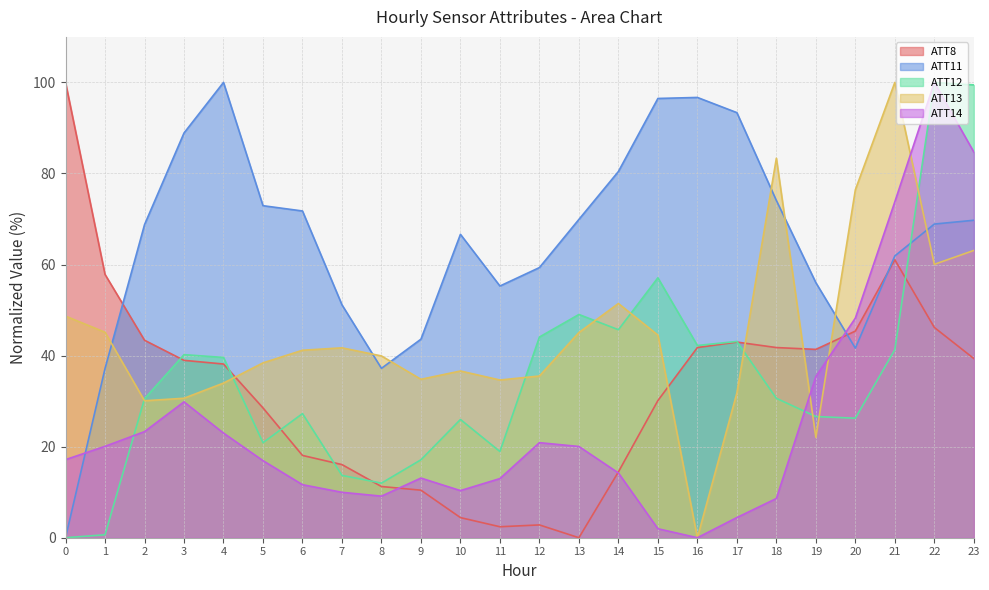

List the series in order of their peak value, lowest first.

ATT8, ATT11, ATT12, ATT13, ATT14